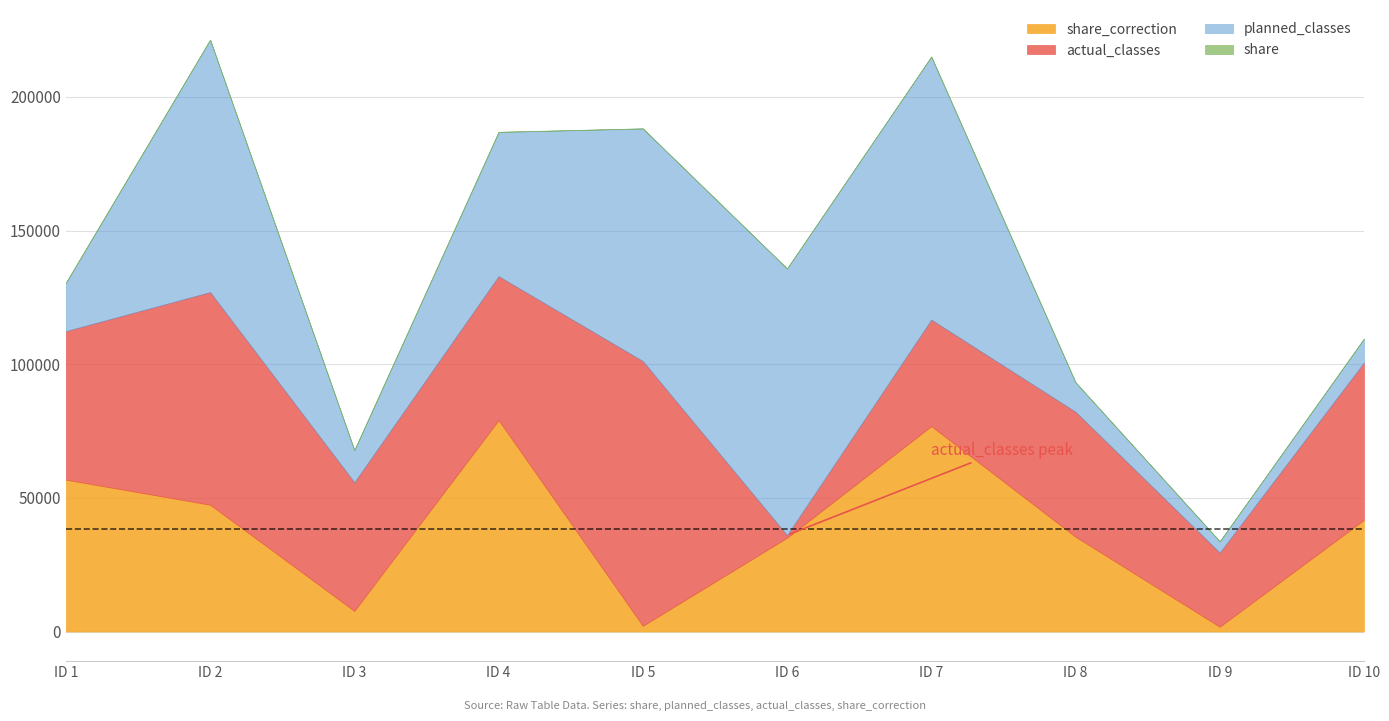

The value of share at 6 is 2. True or false?

False